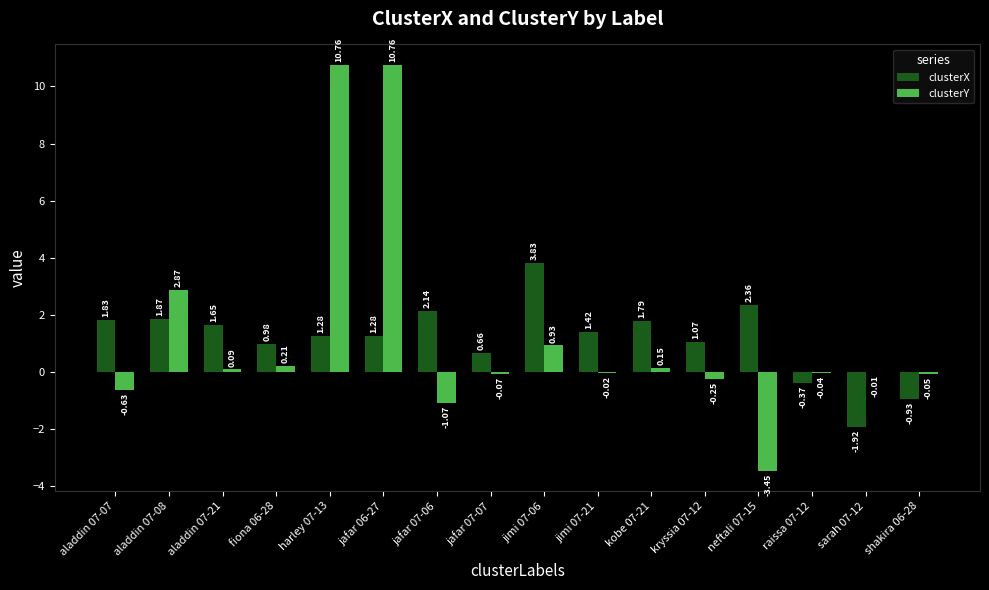

What is the sum of the clusterY values at harley 07-13 and jimi 07-21?

10.7